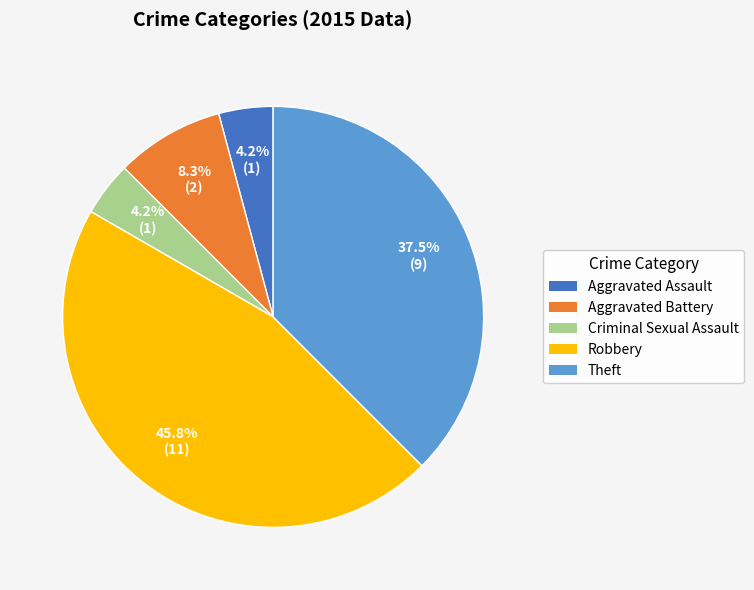

Does Criminal Sexual Assault represent more than half of the total?

No